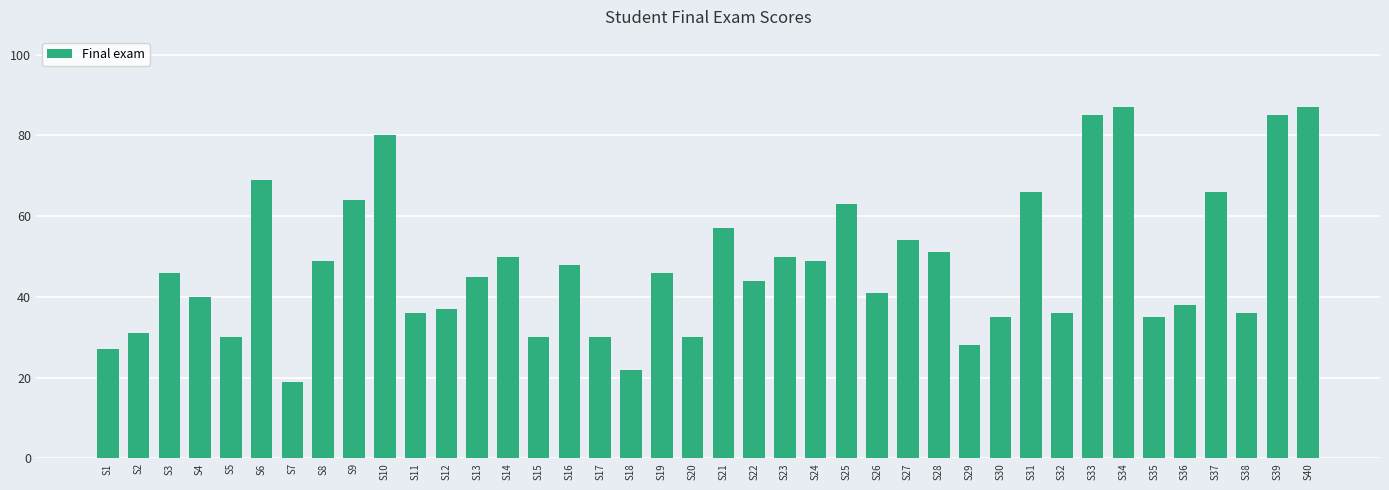

At which label is the value closest to 53?

S27